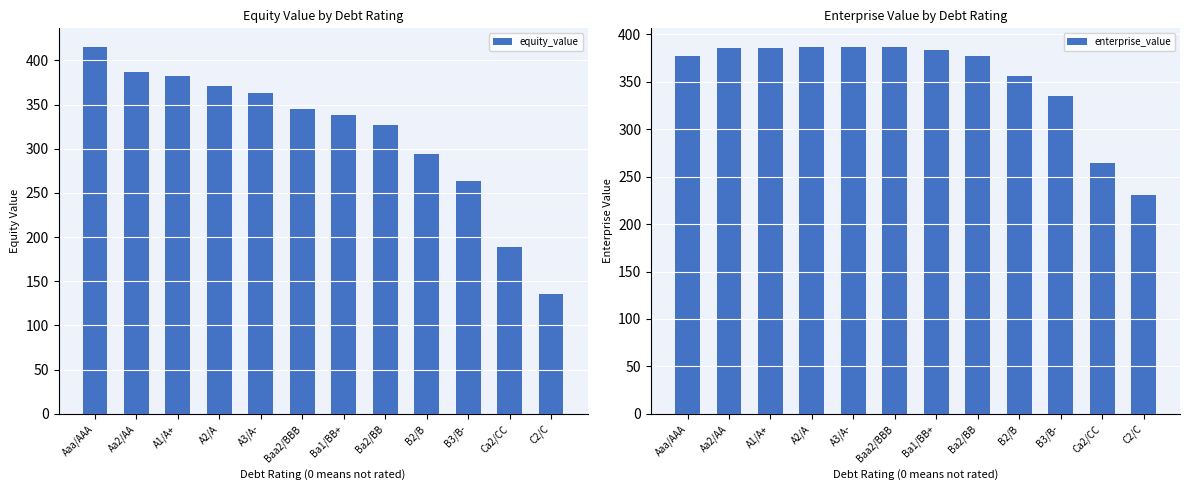

Where does the enterprise_value series first go above 383?

Aa2/AA